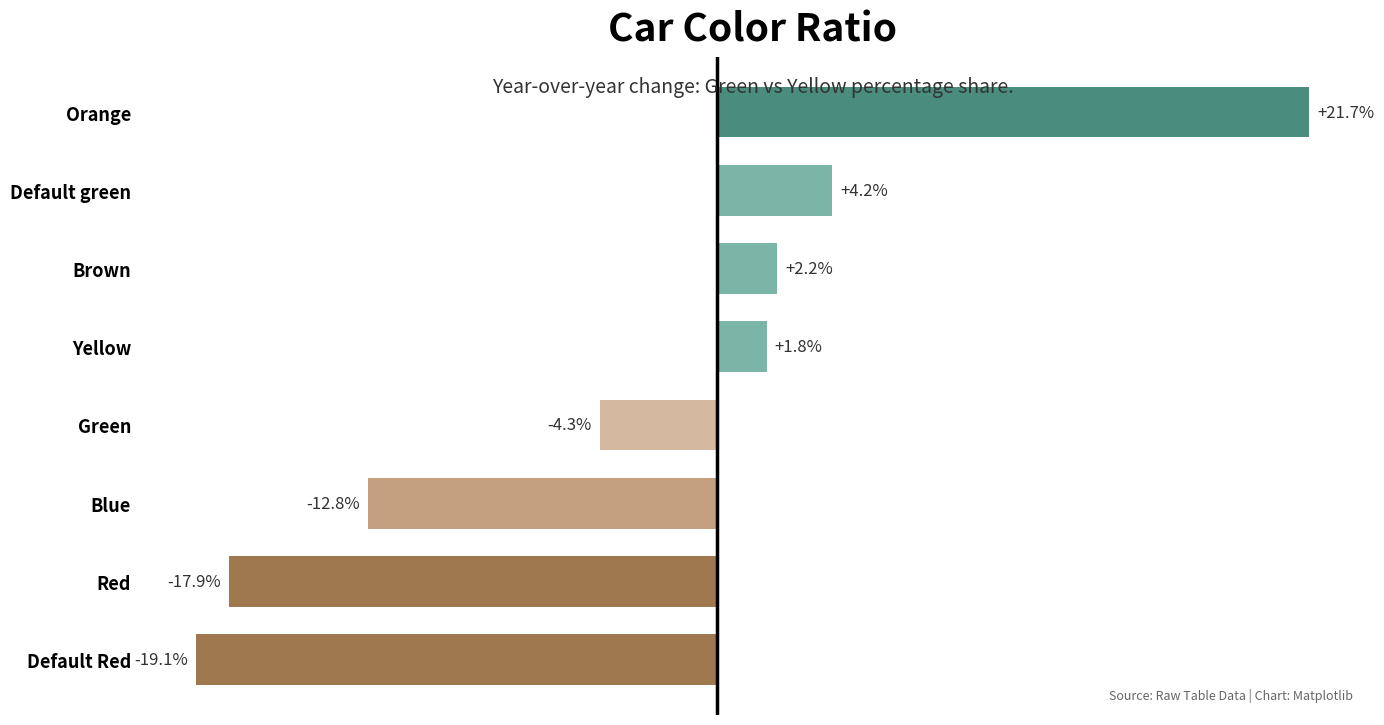

Which has a higher value, Green or Orange?

Orange